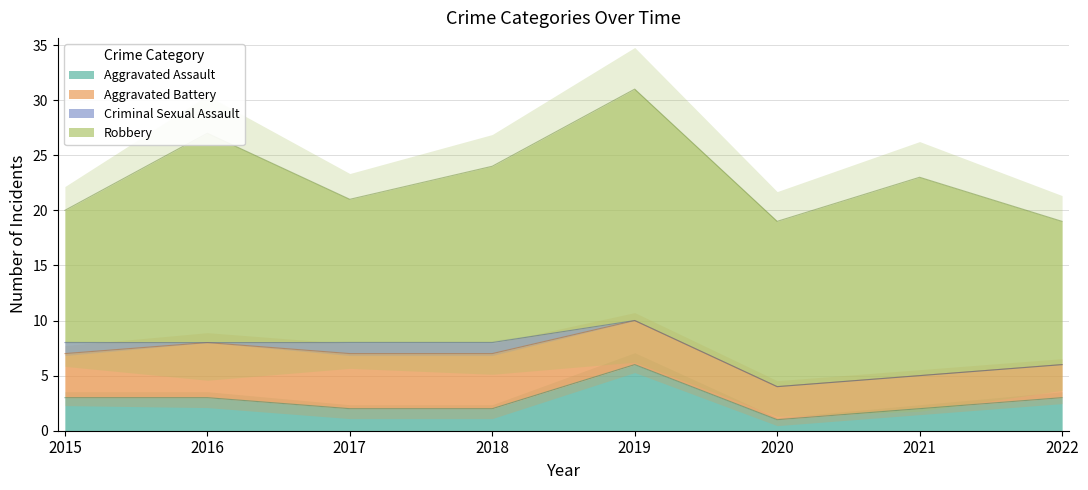

Does the chart have visible grid lines?

Yes